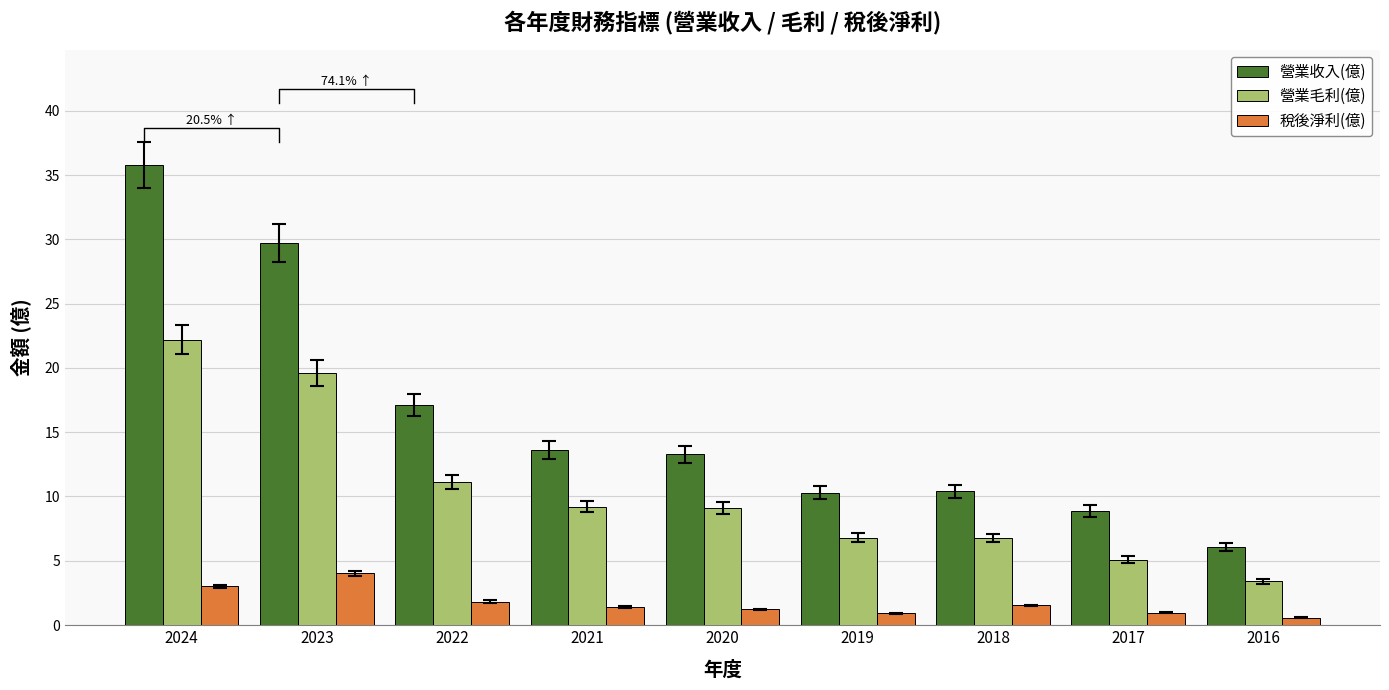

At which label does 稅後淨利(億) first exceed 1?

2024